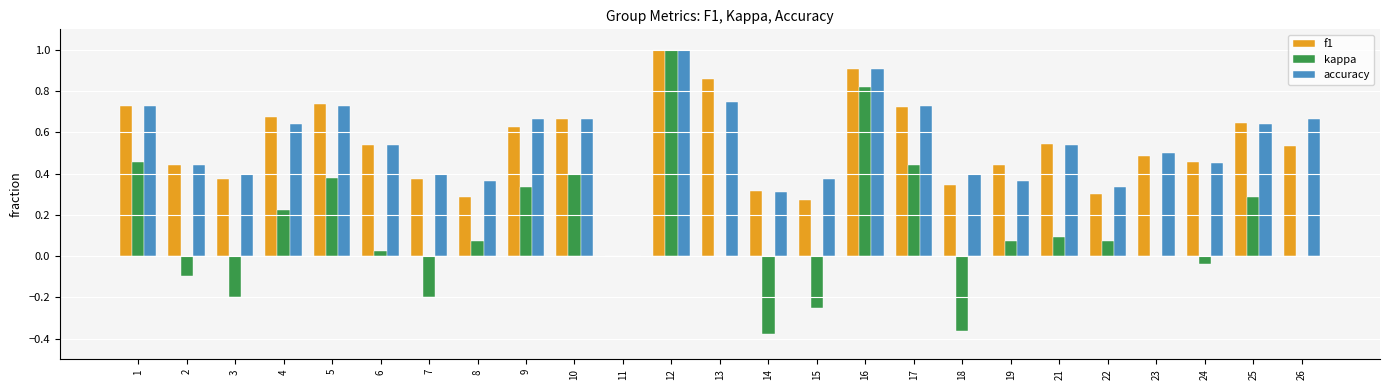

What is the sum of all accuracy values?

13.5